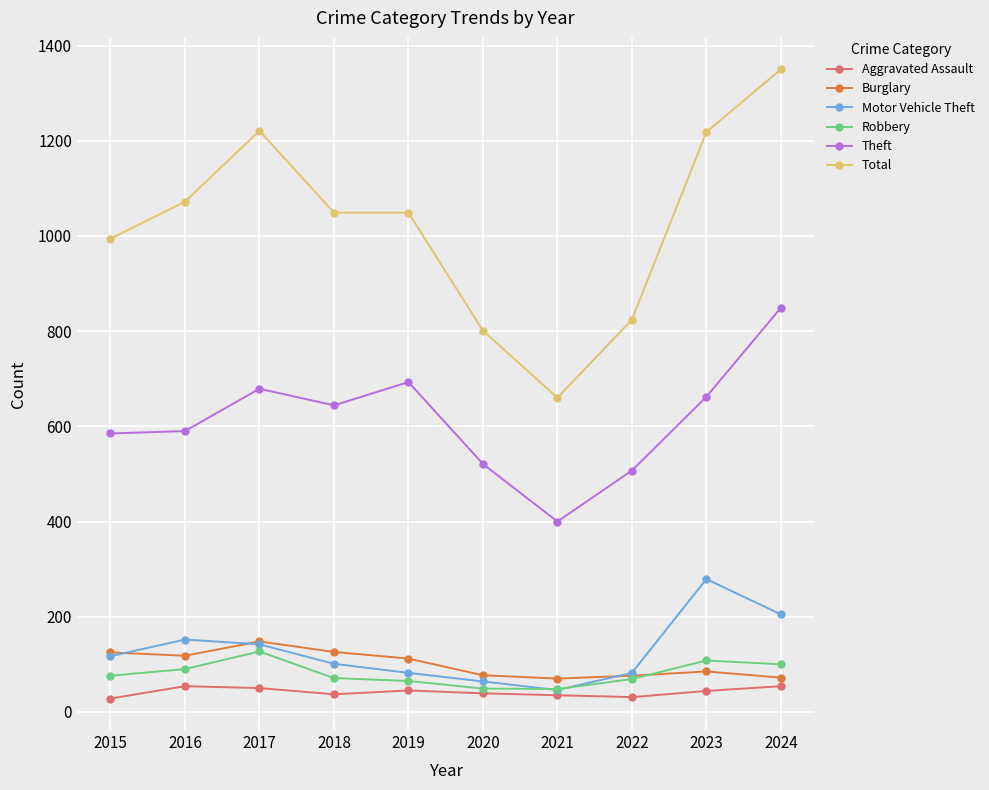

True or false: Robbery has a value of 49 at 2020.

True